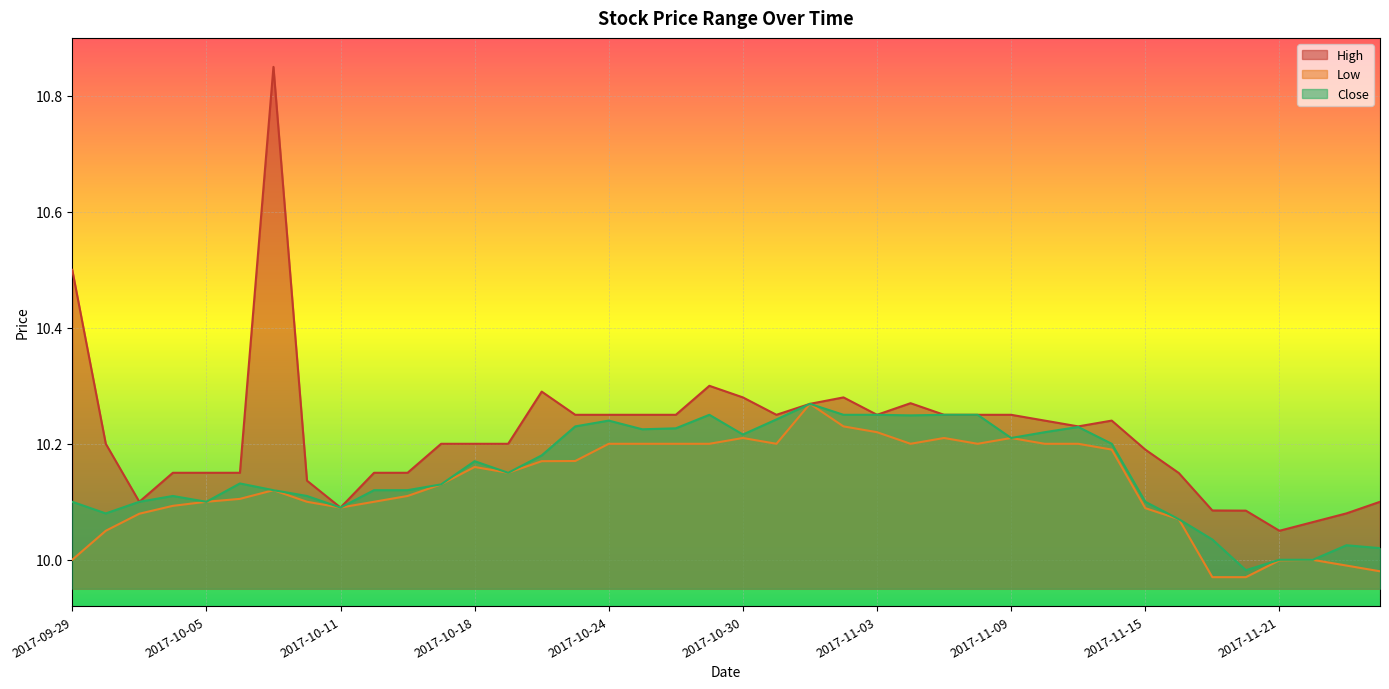

What is the sum of the Low values at 2017-10-31 and 2017-10-18?

20.4